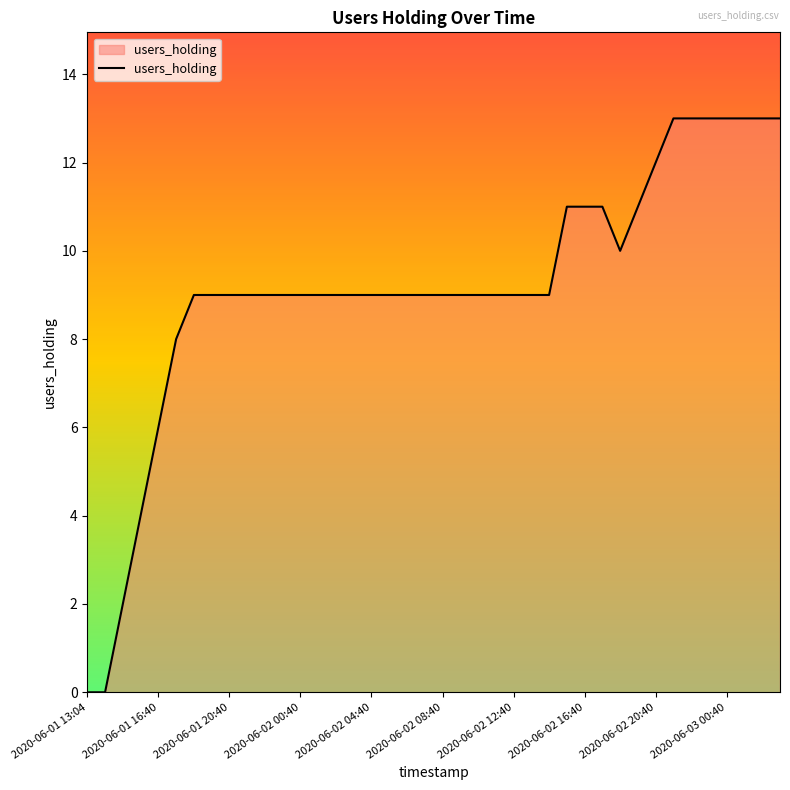

Does the chart have visible grid lines?

No